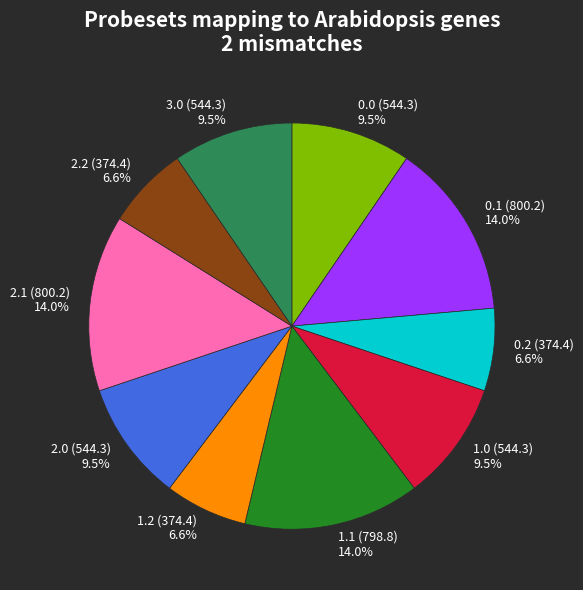

What is the ratio of the value at 0.1 to the value at 1.0?

1.5